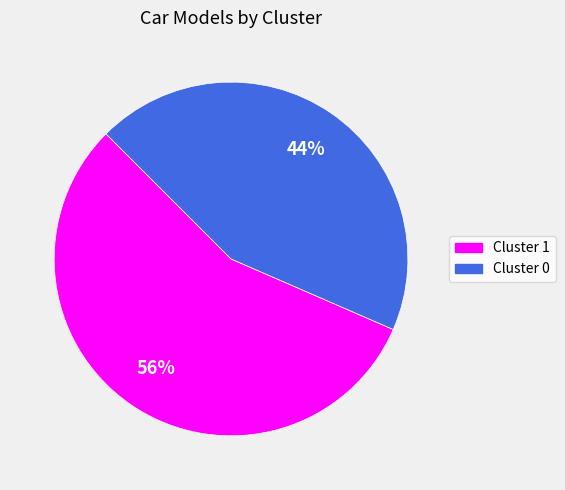

Combined, do Cluster 0 and Cluster 1 account for over 50%?

Yes